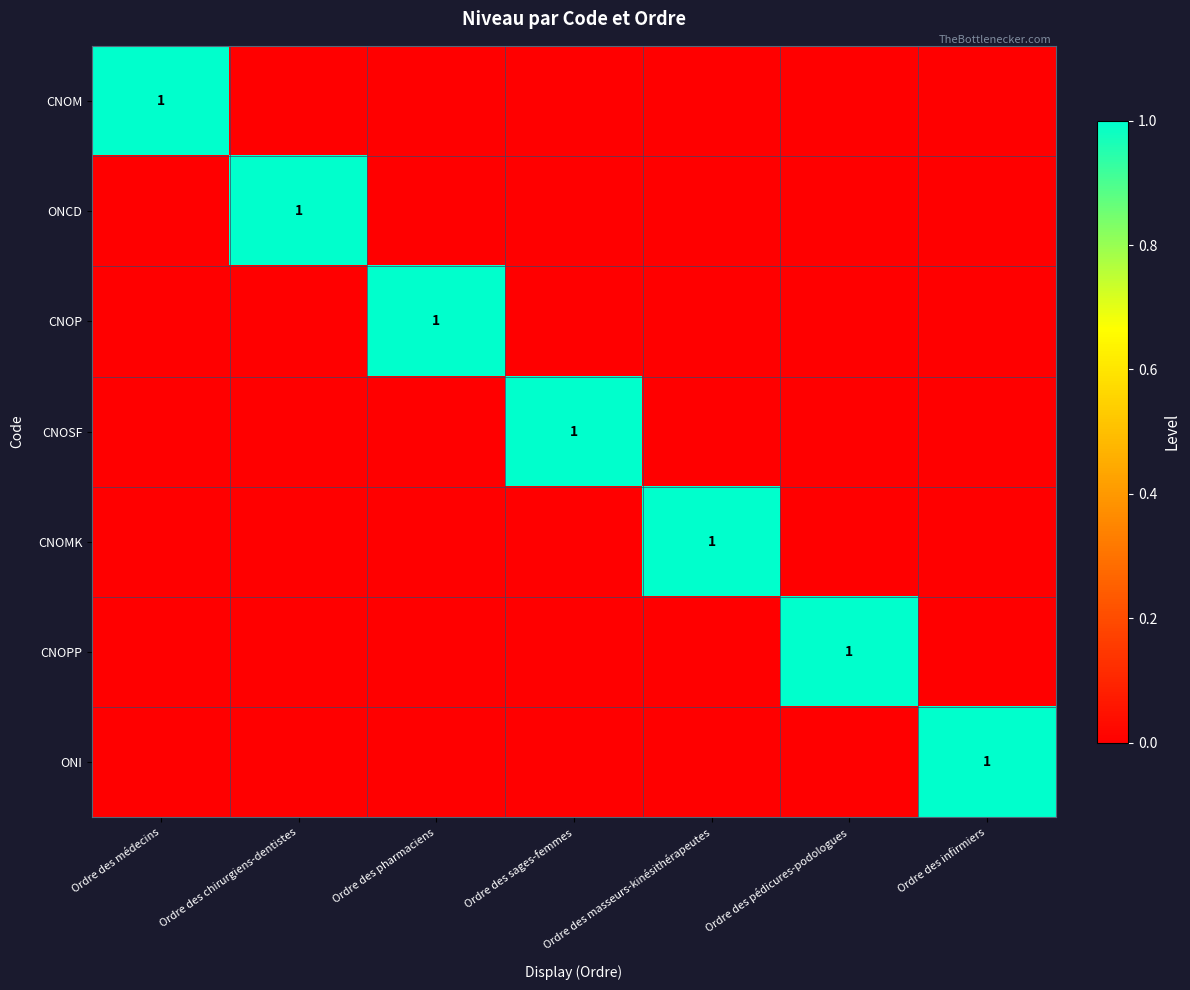

Count the ONCD values in the range 0 to 1.

7